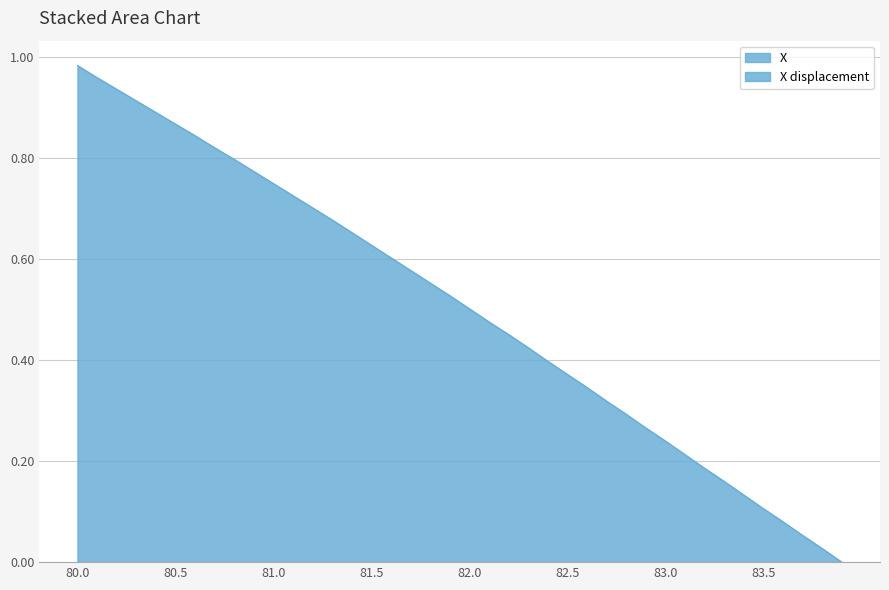

Does the chart display data point markers on the line(s)?

No